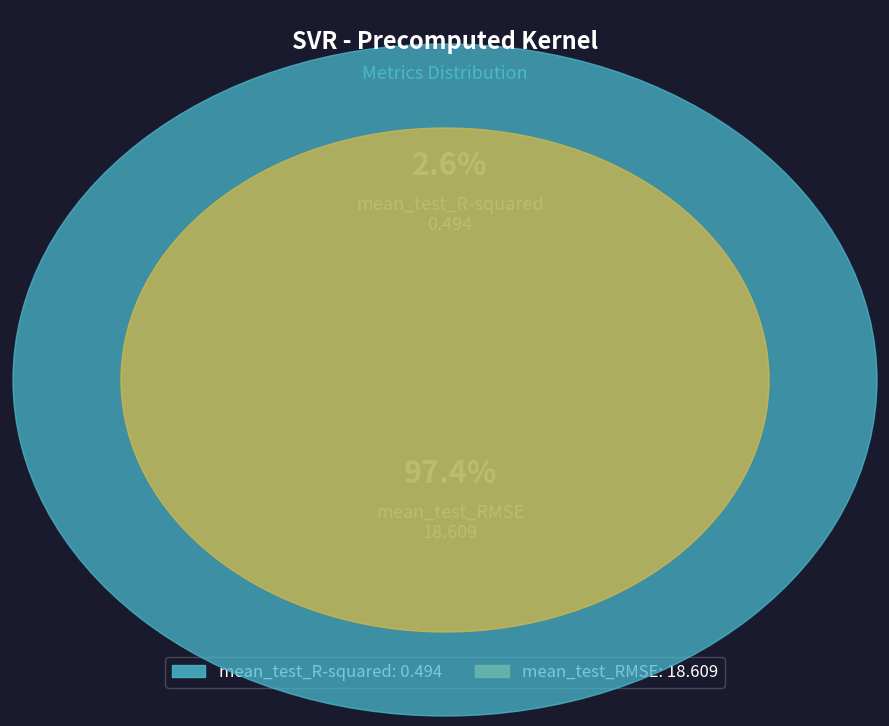

Is there any slice that represents more than half of the pie?

Yes